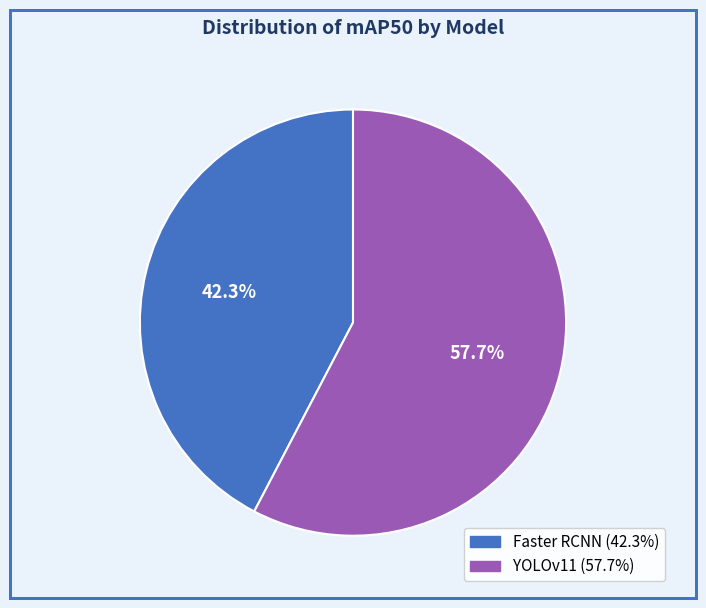

Which slice is the smallest?

Faster RCNN